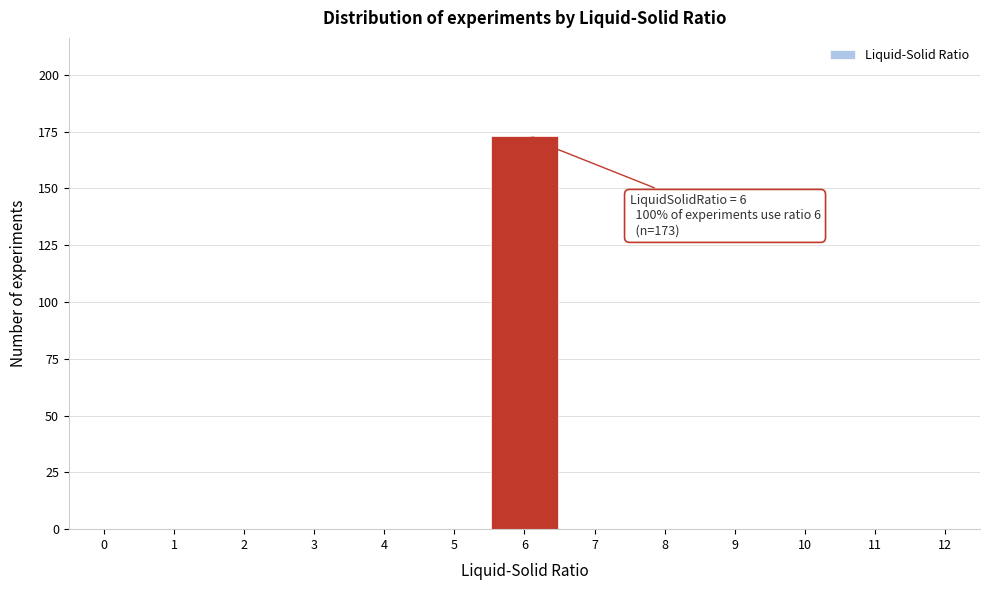

Which range on the x-axis has the tallest bar?

5.5 to 6.5